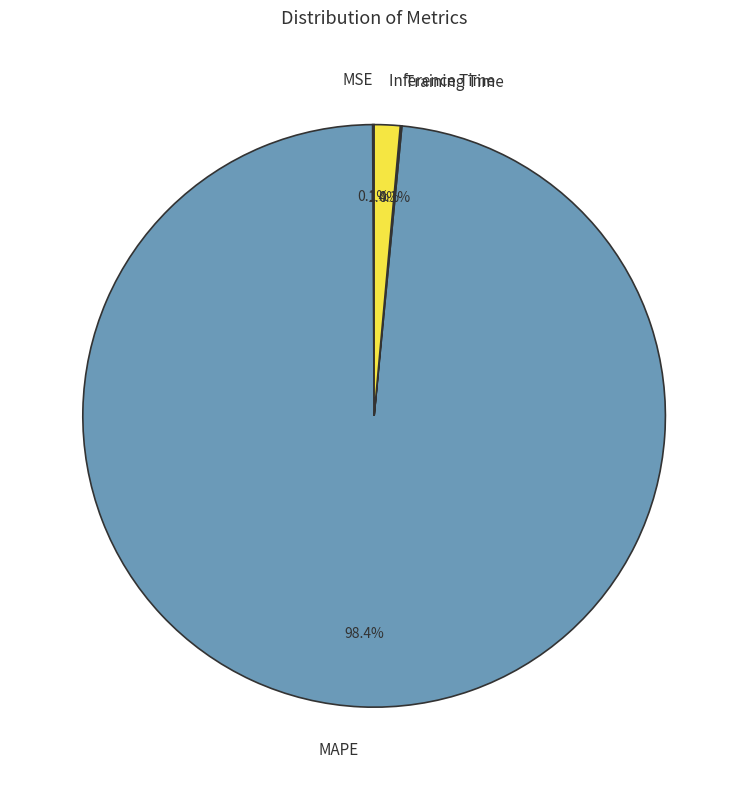

How much of the chart is everything except MAPE?

1.6%